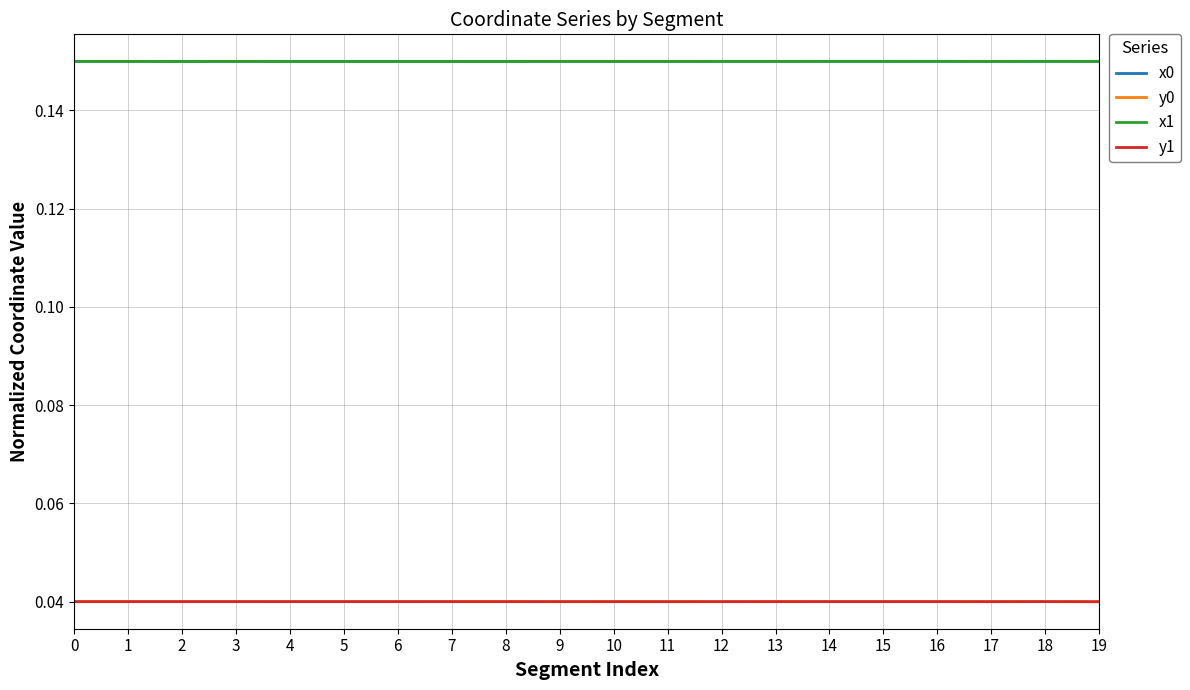

True or false: y0 and x1 intersect in this chart.

False